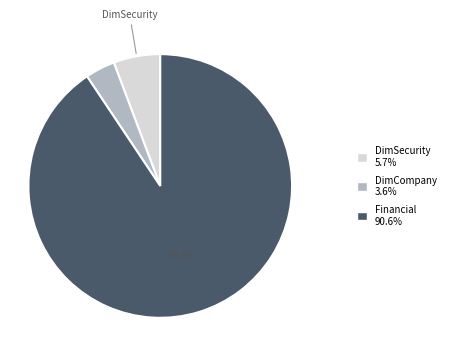

Is there a majority slice in this chart?

Yes